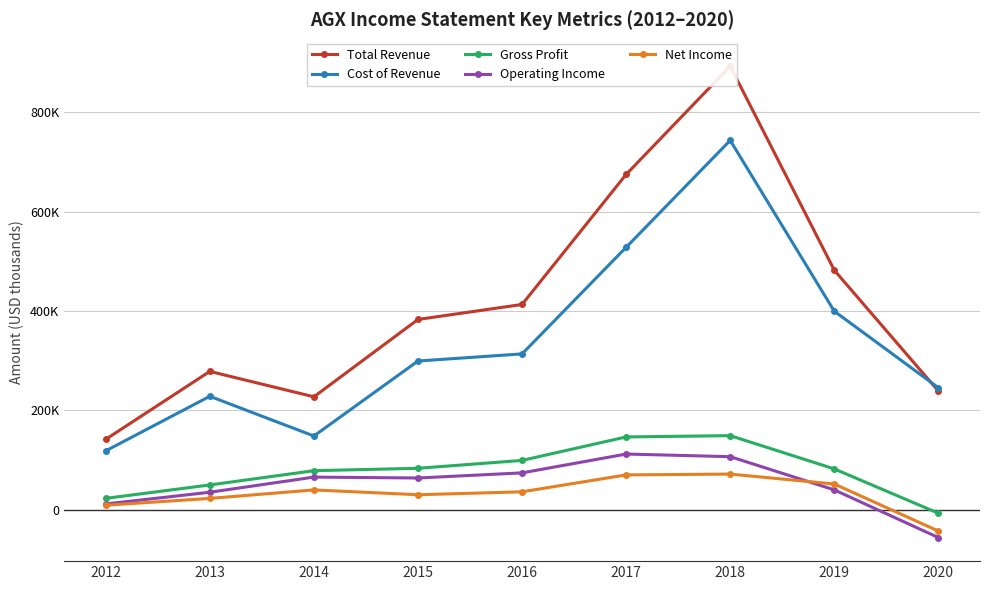

Rank the categories by Net Income value from highest to lowest.

2018, 2017, 2019, 2014, 2016, 2015, 2013, 2012, 2020